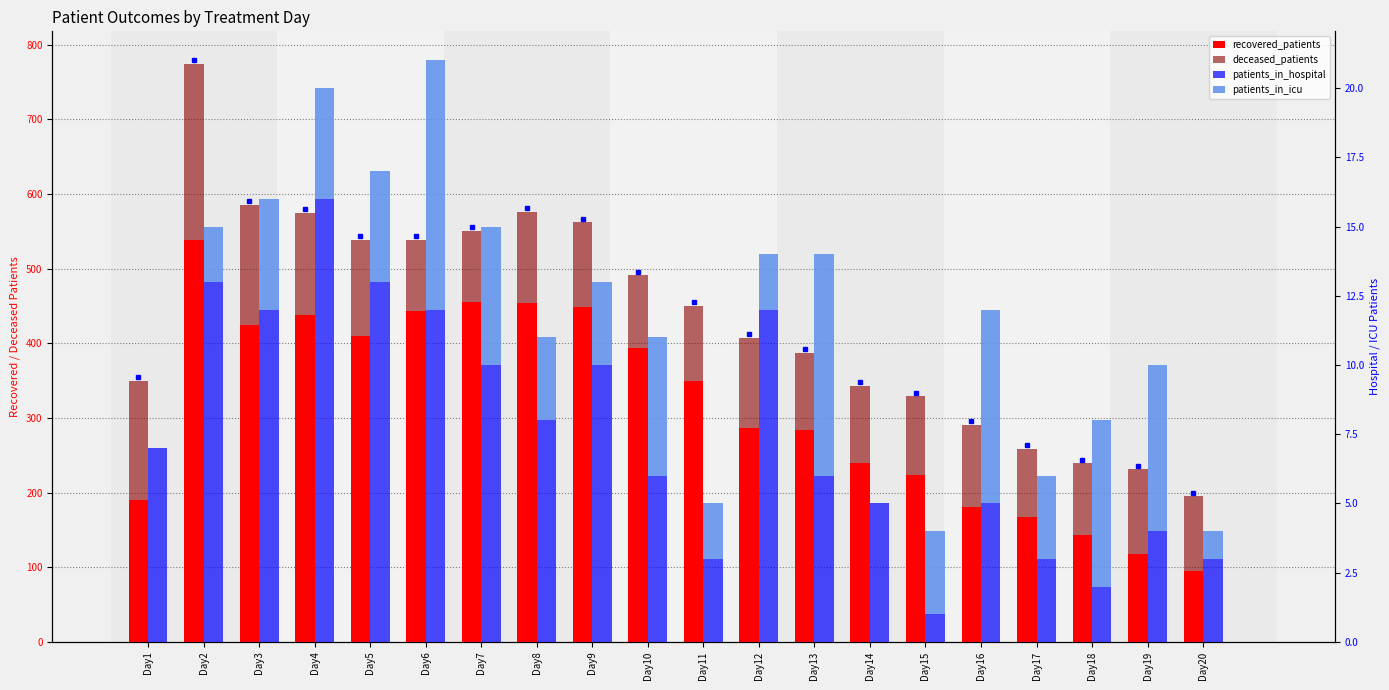

At how many categories does at least one series exceed 398?

8